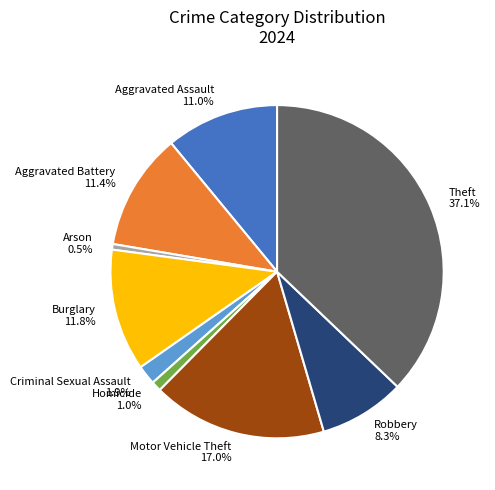

To the nearest percent, what is the combined percentage of Robbery and Motor Vehicle Theft?

25%